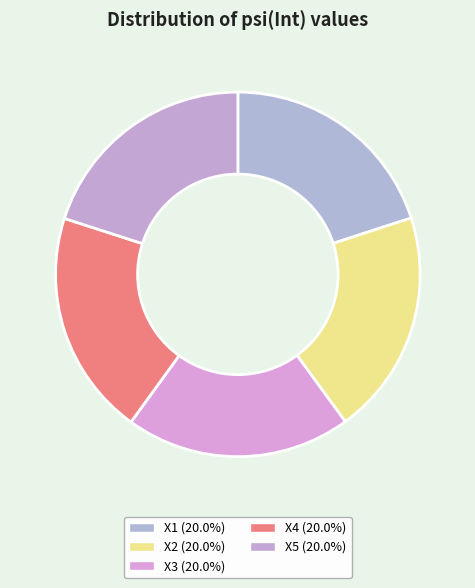

How many segments does this pie chart have?

5